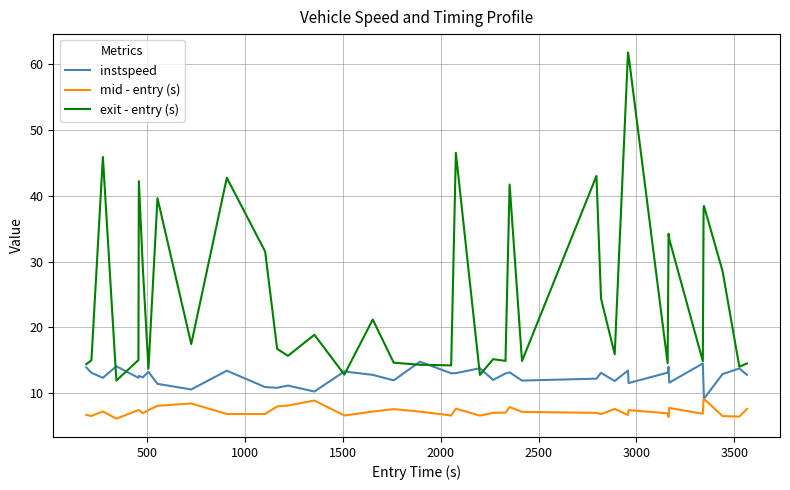

What is the minimum value shown in the chart?

6.1